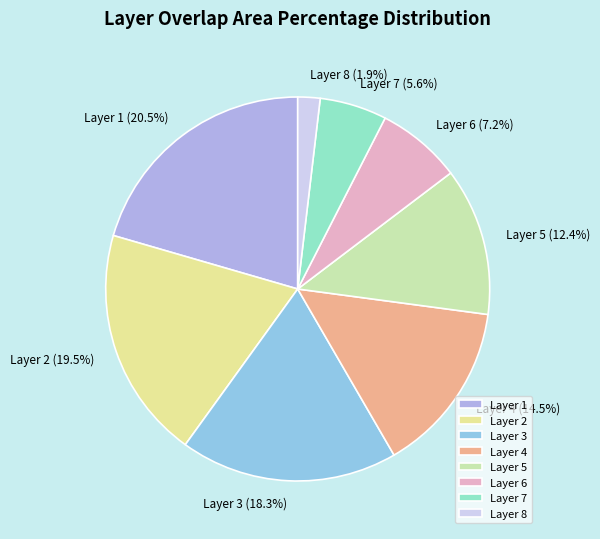

Count the number of slices in the pie.

8